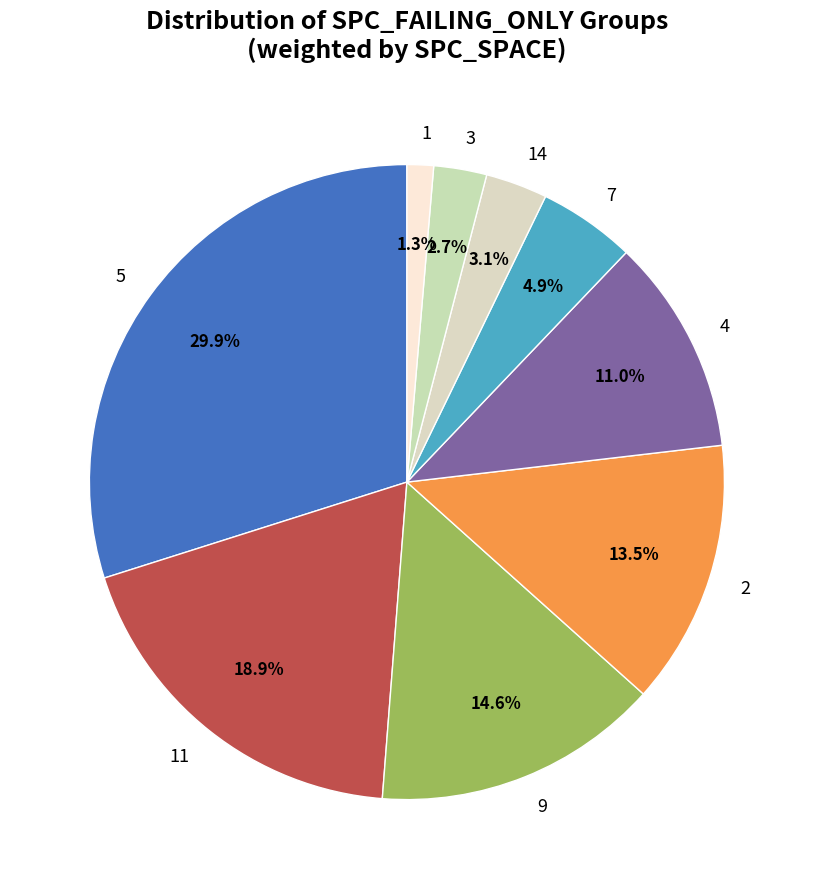

True or false: 9 accounts for 9% of the total.

False